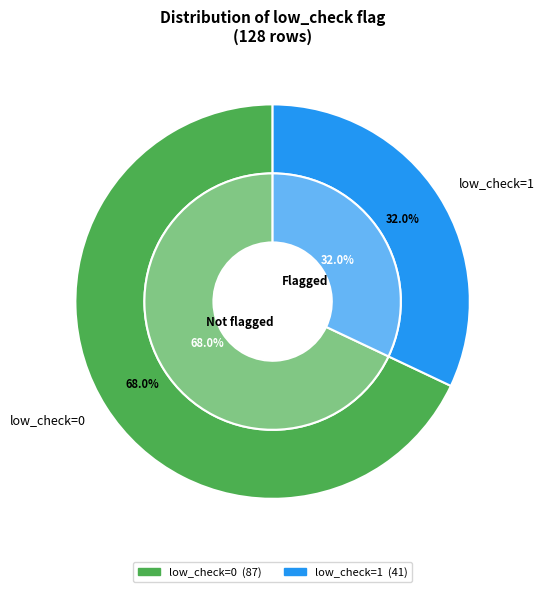

Rank the categories by value from highest to lowest.

low_check=0, low_check=1